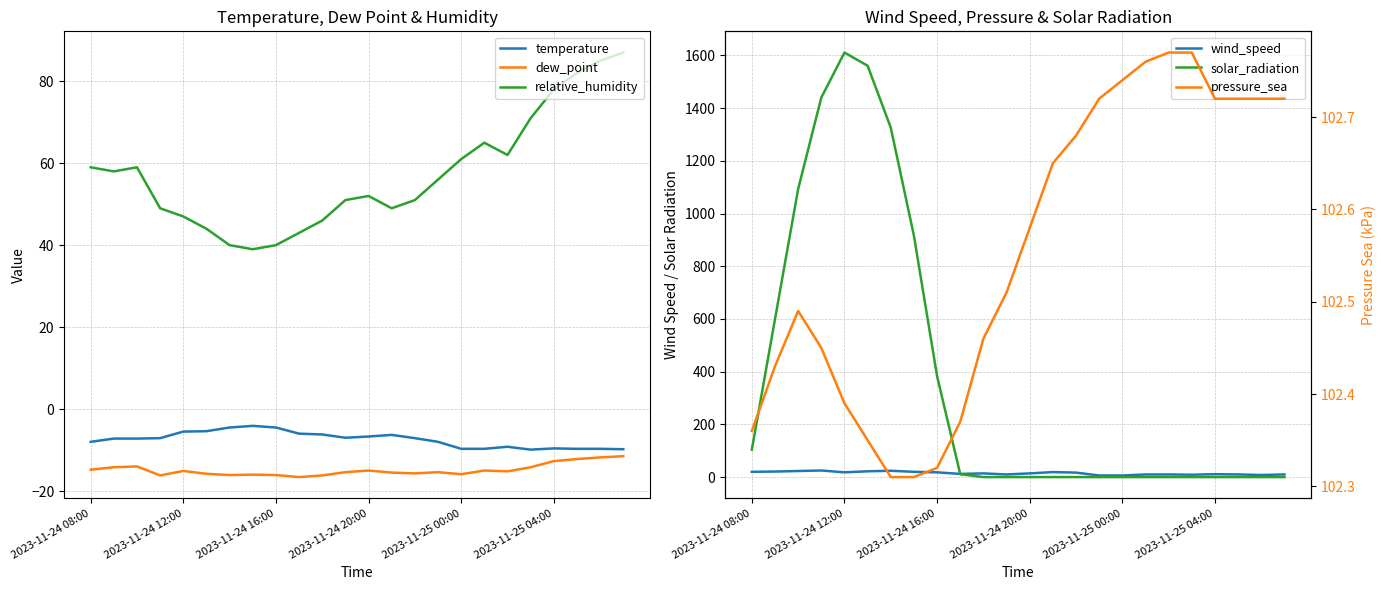

True or false: temperature and relative_humidity intersect in this chart.

False